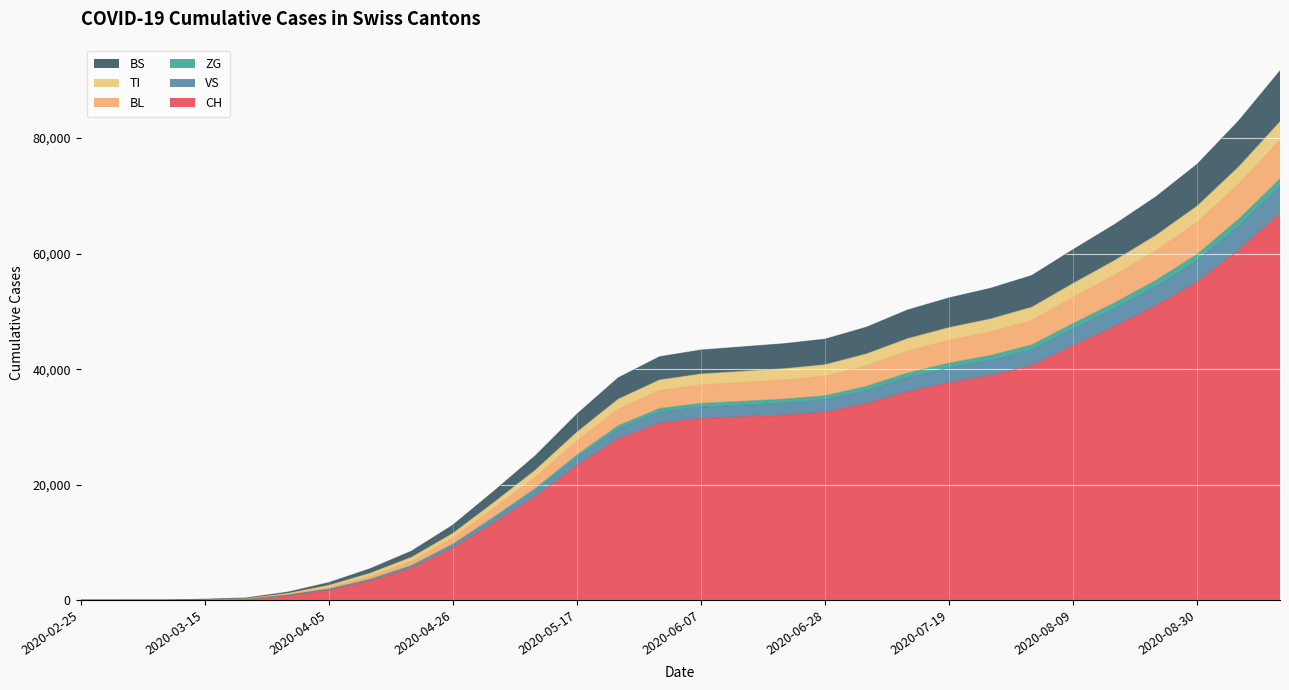

Does the chart display data point markers on the line(s)?

No